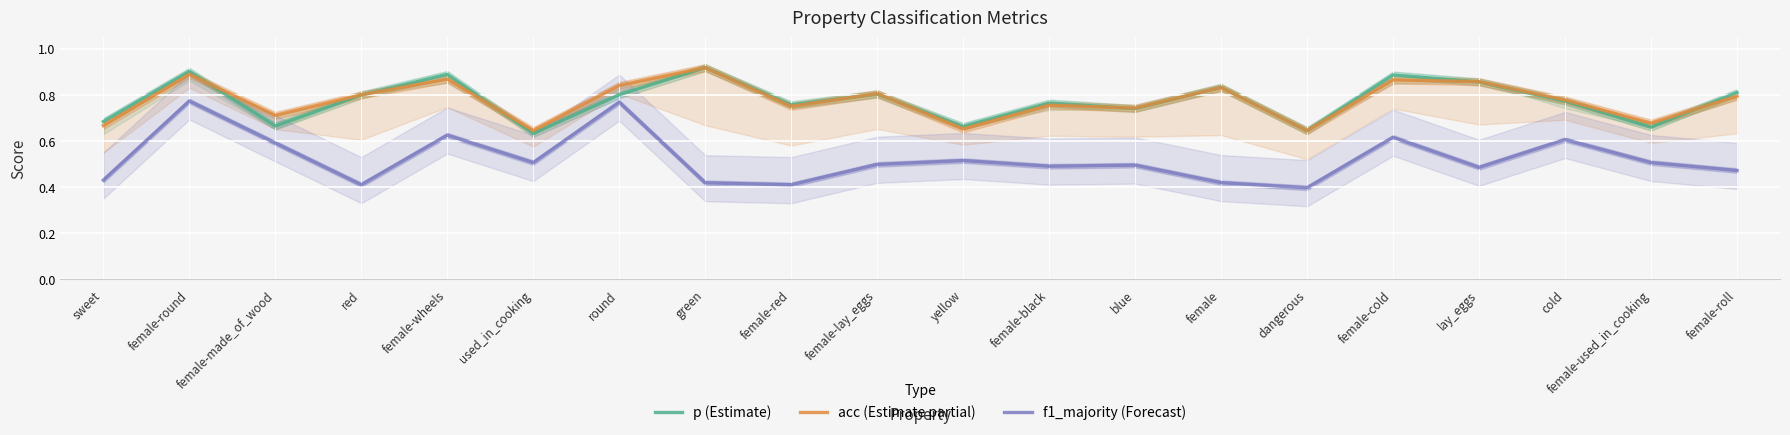

In acc (Estimate partial), how many points are higher than both neighbors (excluding endpoints)?

7